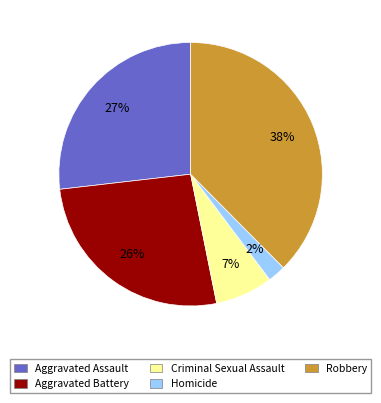

True or false: Criminal Sexual Assault accounts for 7% of the total.

True